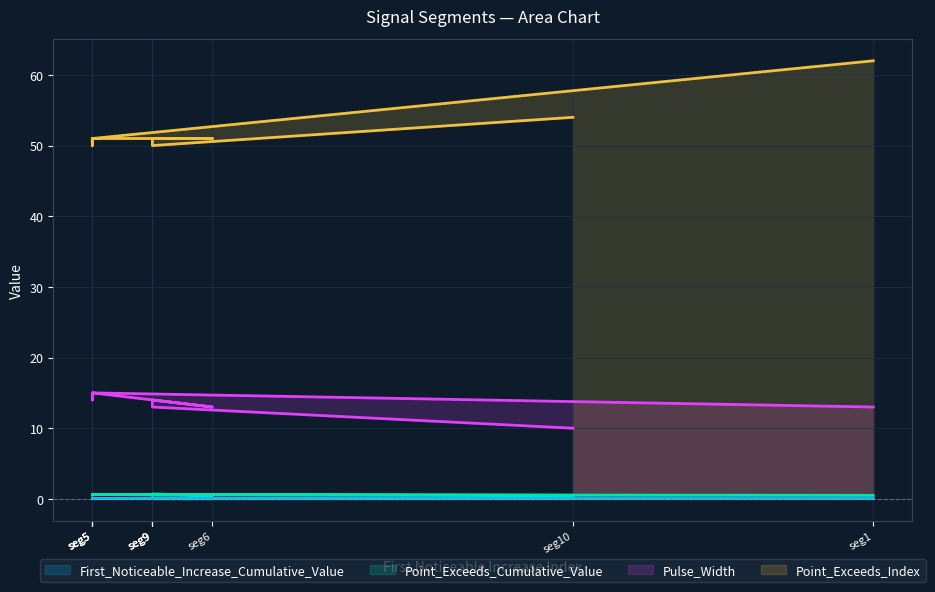

At which category is the sum across all series the highest?

seg1